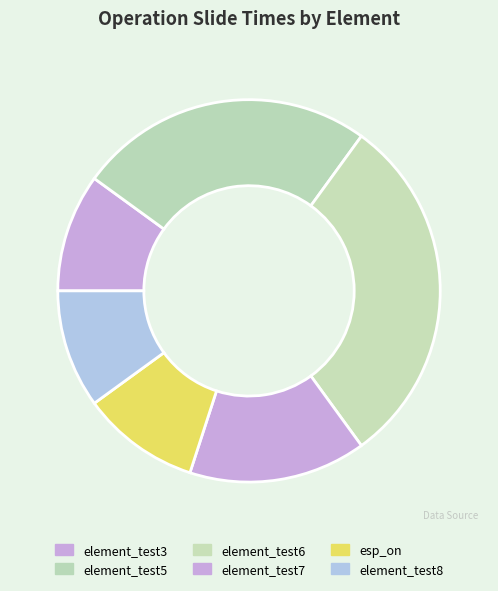

To the nearest percent, what is the difference between the largest and smallest slice percentages?

20%